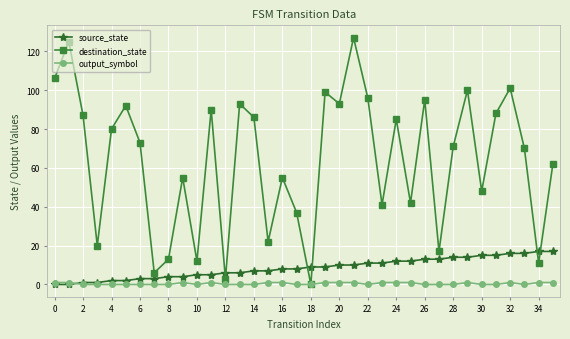

List the series in order of their peak value, highest first.

destination_state, source_state, output_symbol